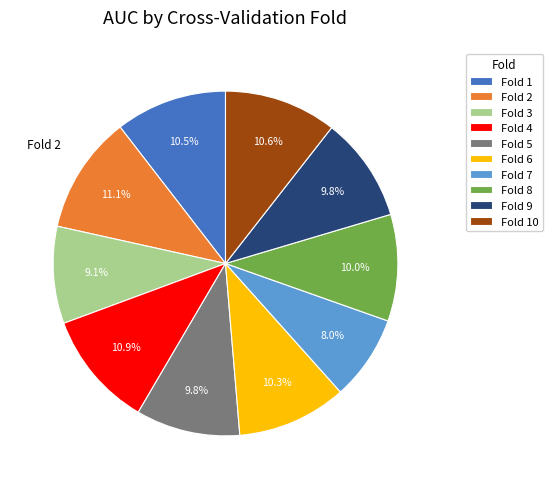

Is there any slice that represents more than half of the pie?

No